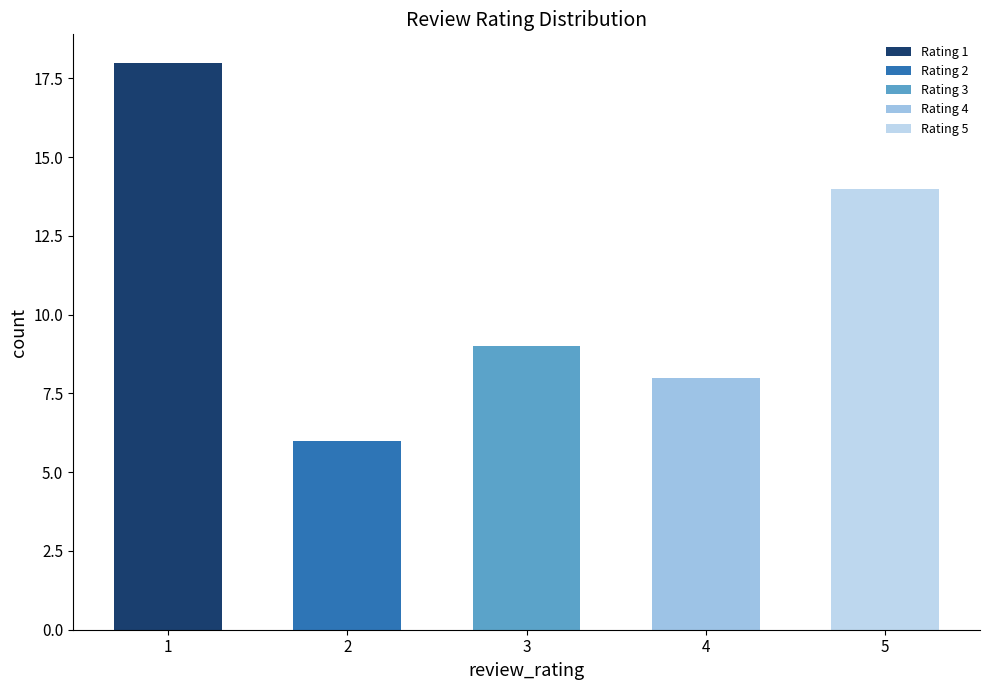

What is the sum of all values?

55